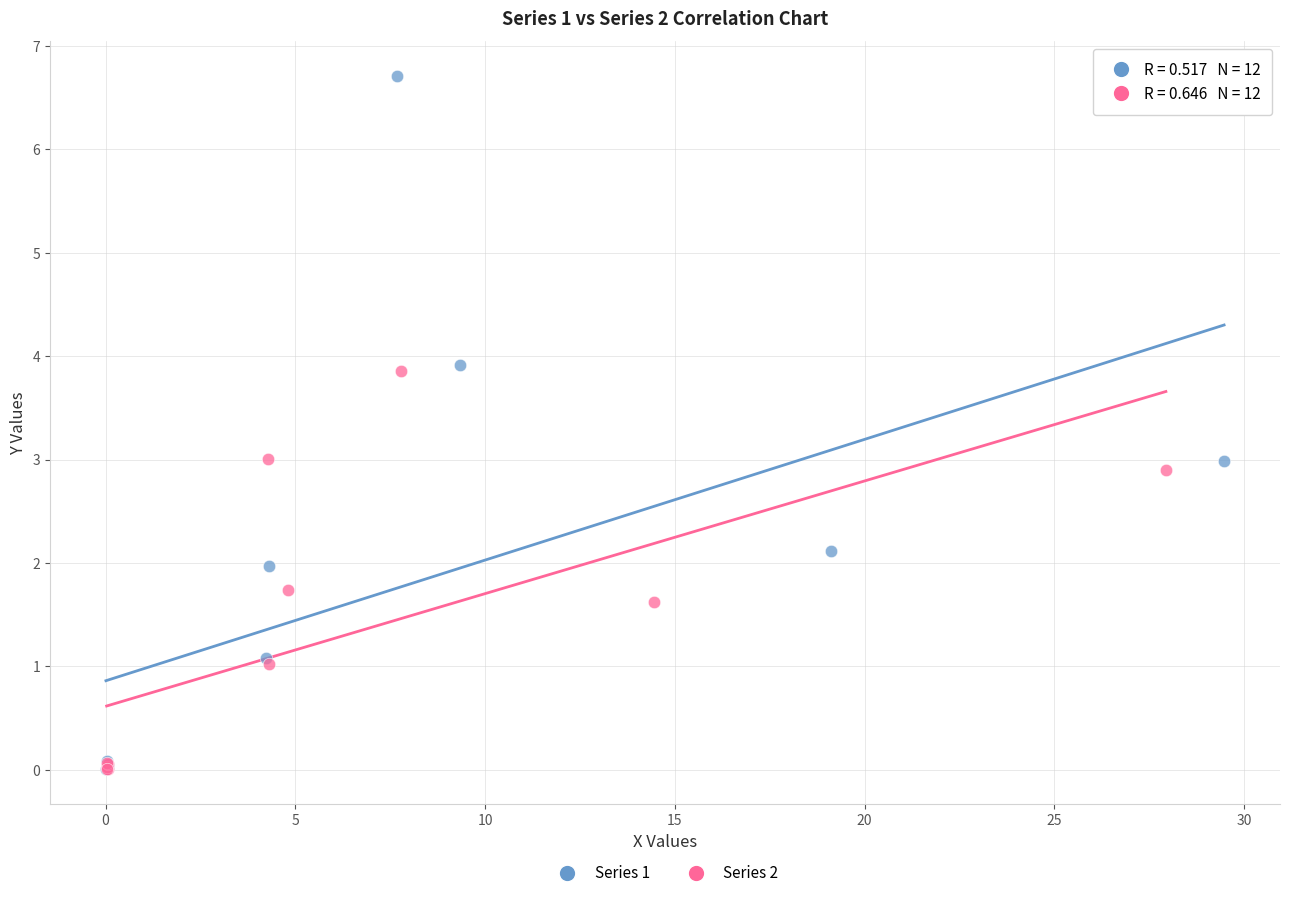

Which series has the largest Y range (max minus min)?

Series 1